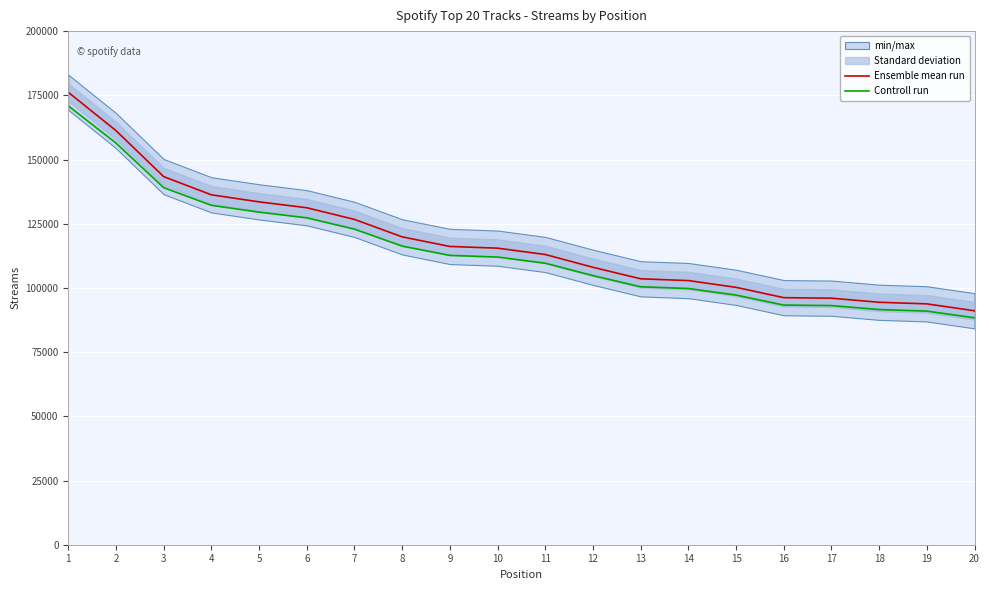

At how many categories does at least one series exceed 160969?

2